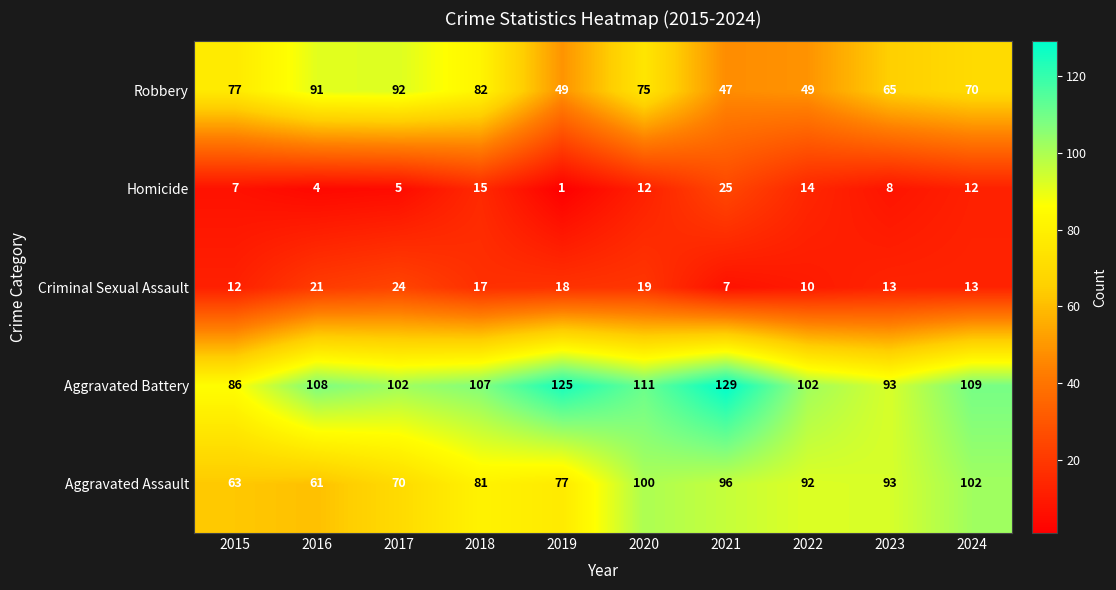

At how many categories does at least one series exceed 31?

10